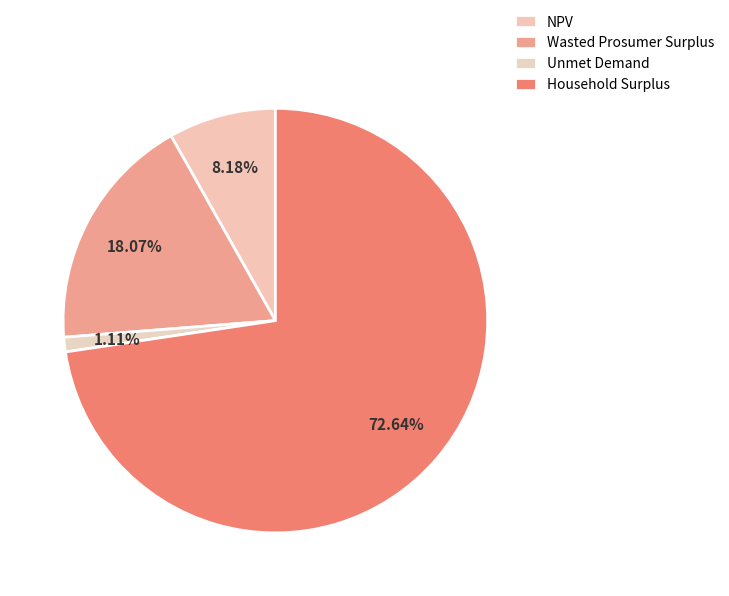

Do Household Surplus and Unmet Demand together represent more than half of the pie?

Yes